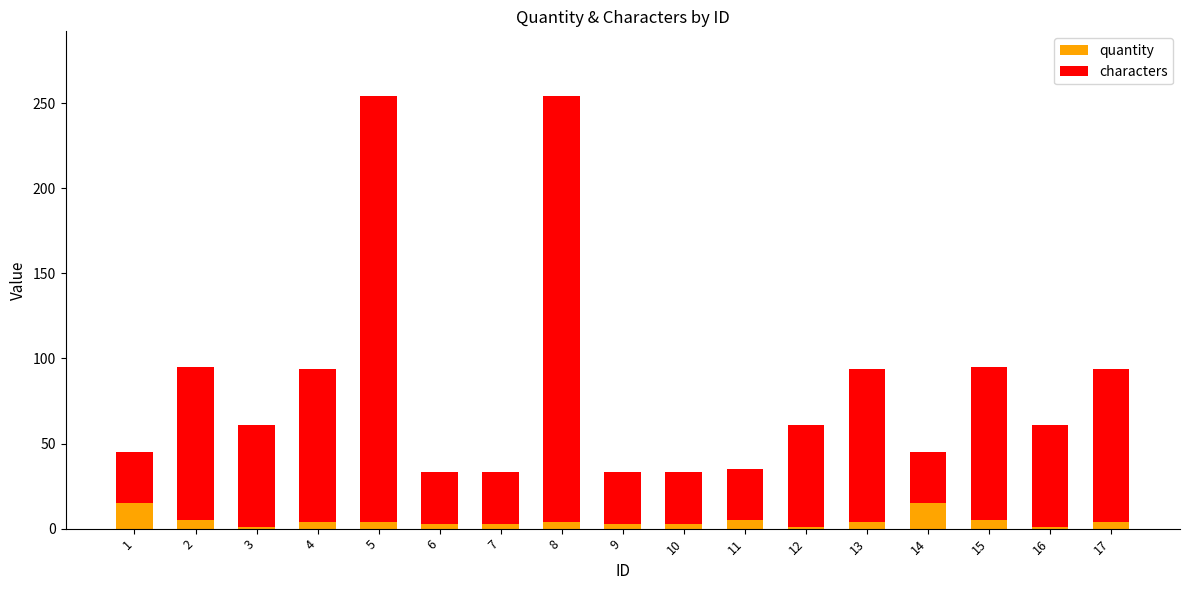

The value of quantity at 14 is 15. True or false?

True